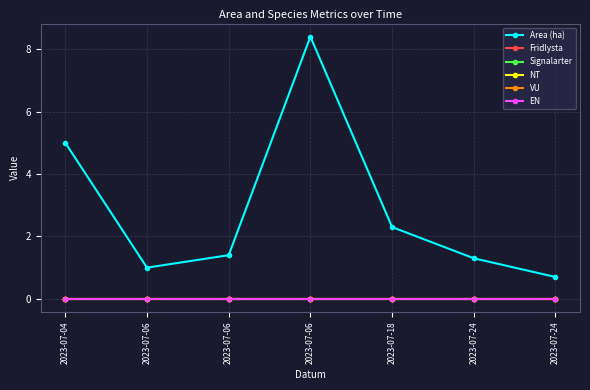

Rank the series at 2023-07-24 from lowest to highest value.

Fridlysta, Signalarter, NT, VU, EN, Area (ha)